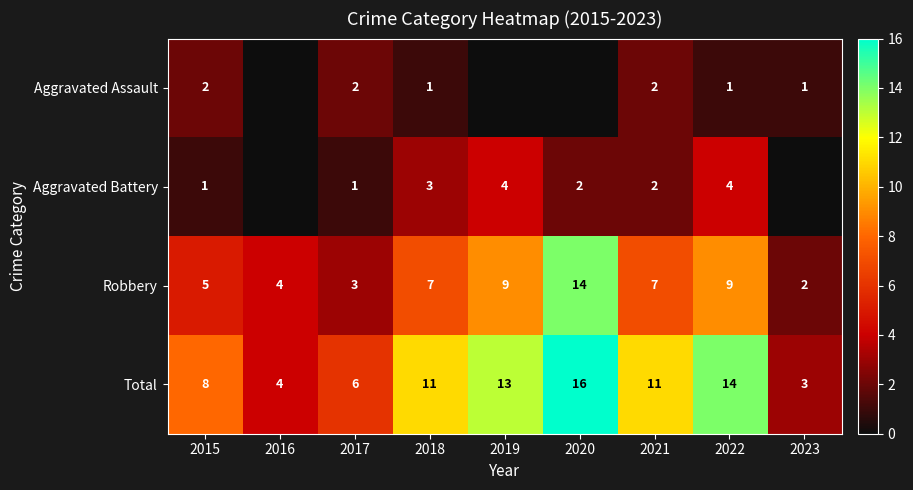

At 2015, list the series in order from largest to smallest.

Total, Robbery, Aggravated Assault, Aggravated Battery